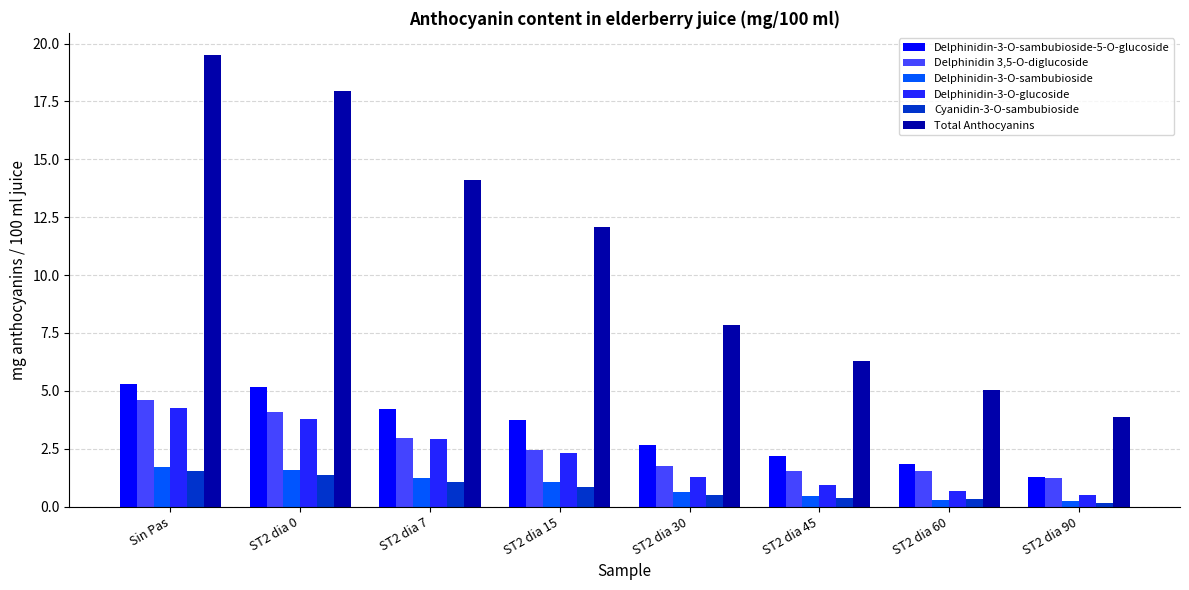

What is the label of the 2nd bar from the left?

ST2 dia 0